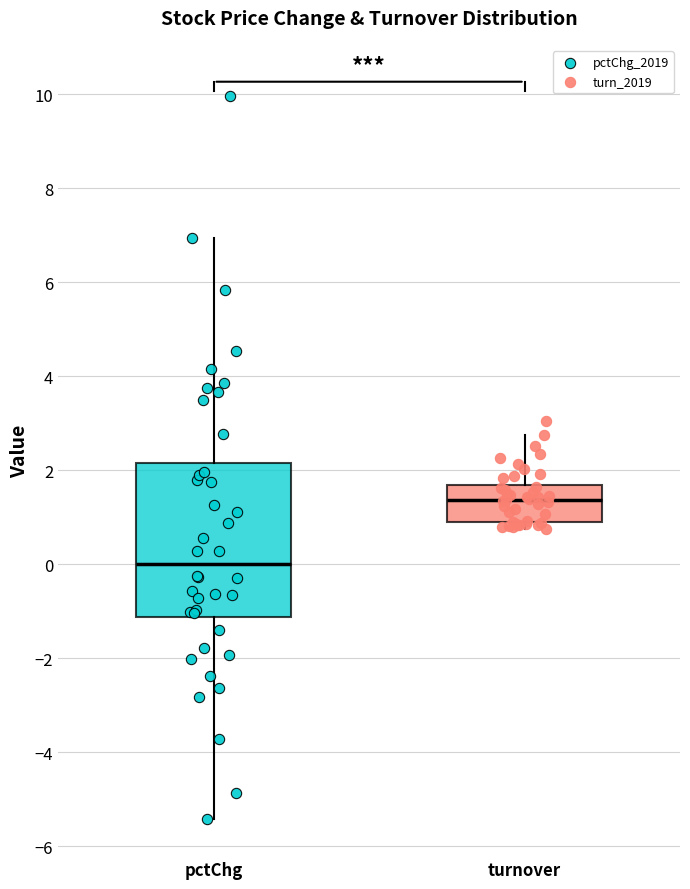

Which box is the tallest, from its lower edge to its upper edge?

pctChg